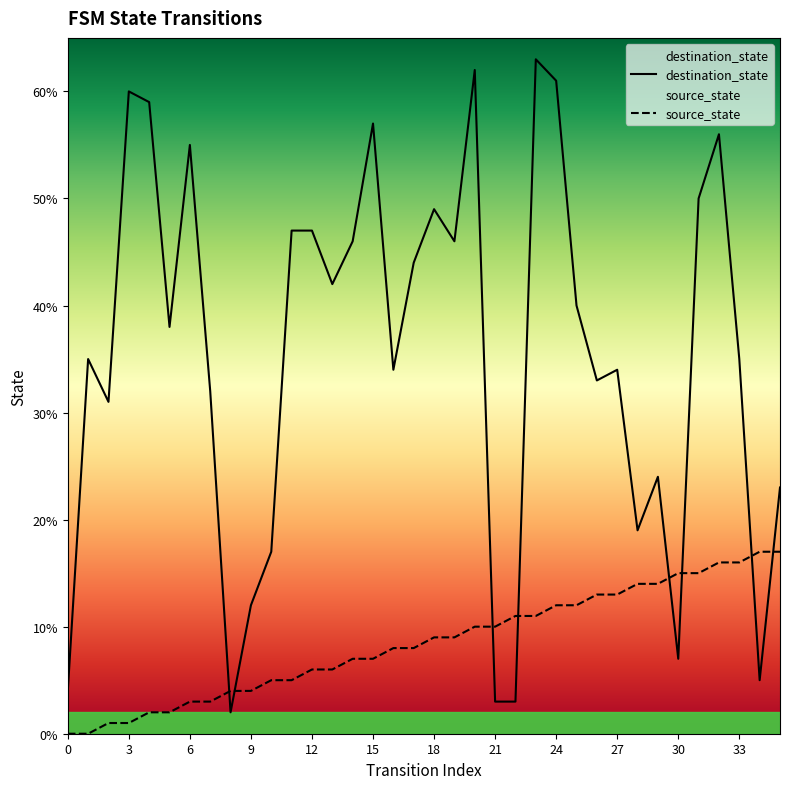

Which category has the highest value in the source_state series?

34